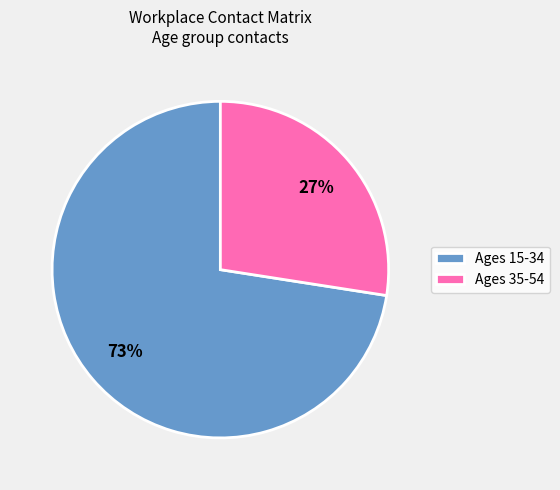

To the nearest percent, what portion does Ages 35-54 represent?

27%